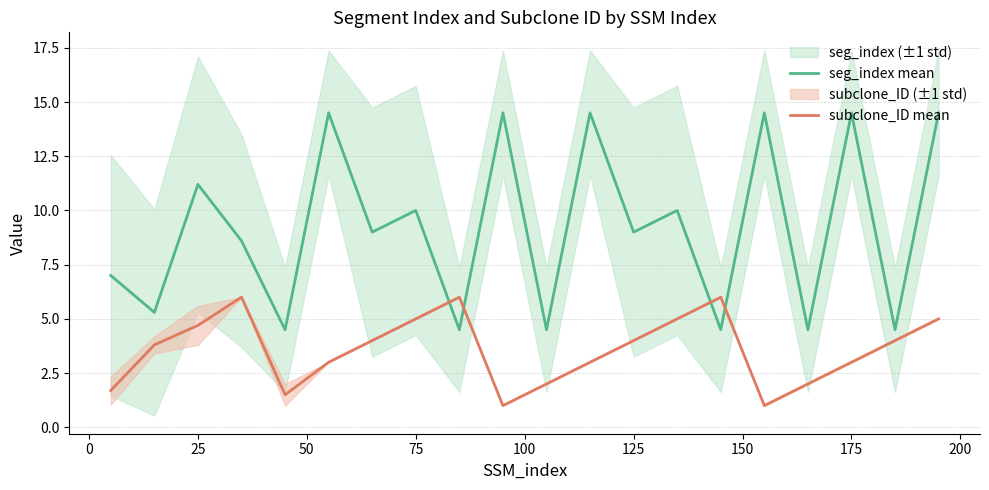

What is the highest value of the seg_index mean series?

14.5